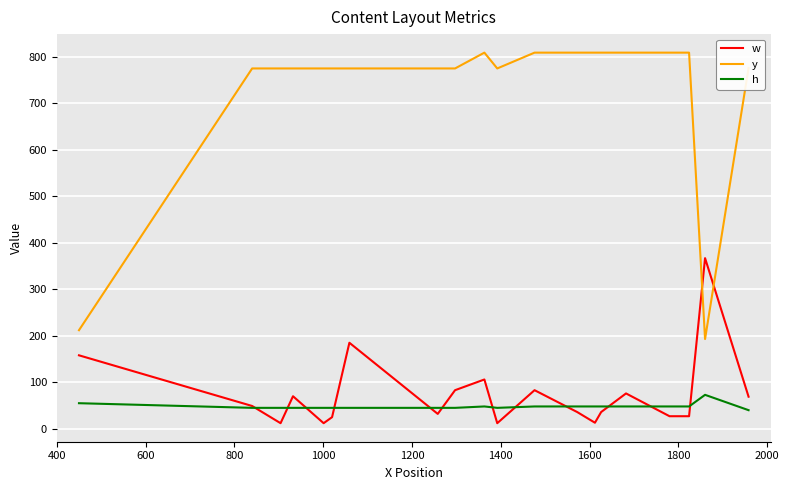

Which series has the largest range (max minus min)?

y